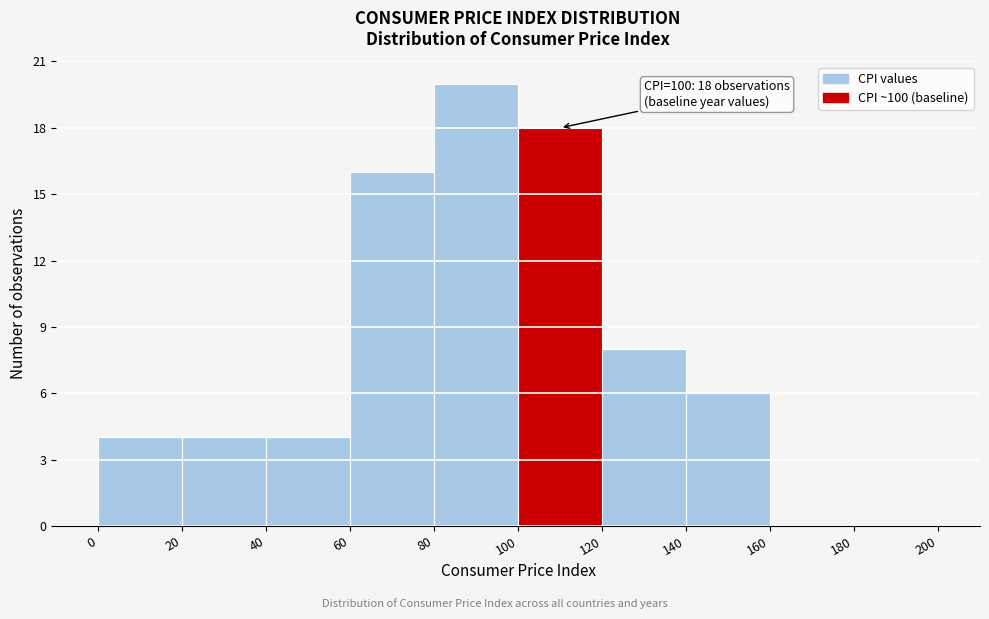

Which range on the x-axis has the tallest bar?

80 to 100